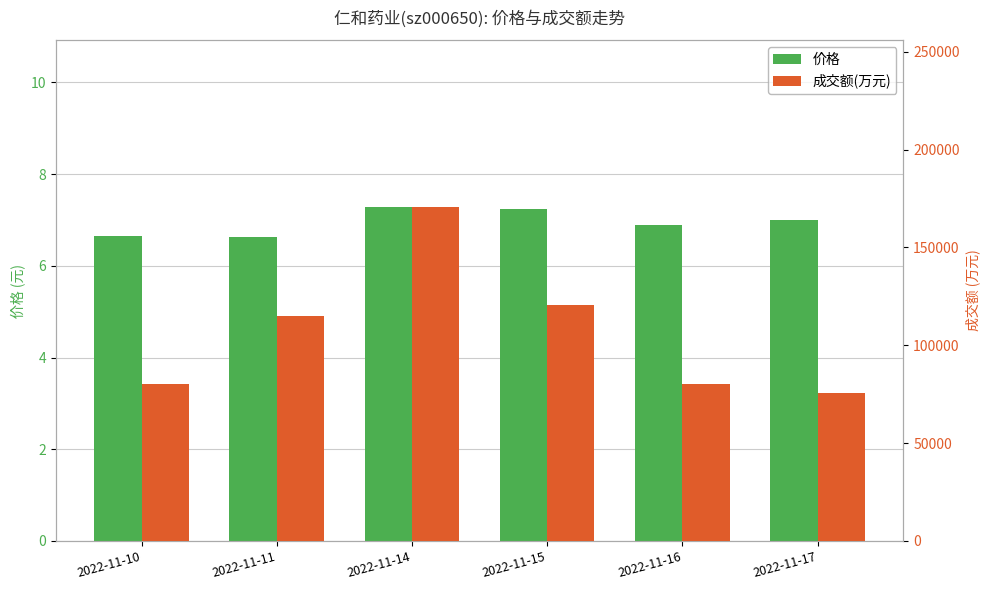

What is the value of the 成交额(万元) bar at the 6th from the left?

75669.0